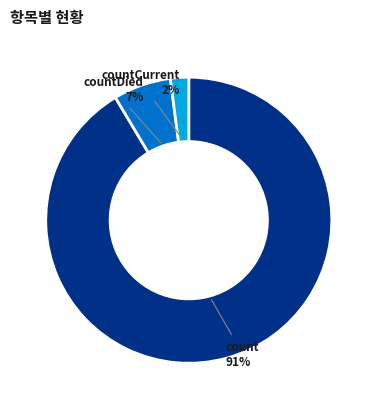

Does any single category account for the majority?

Yes